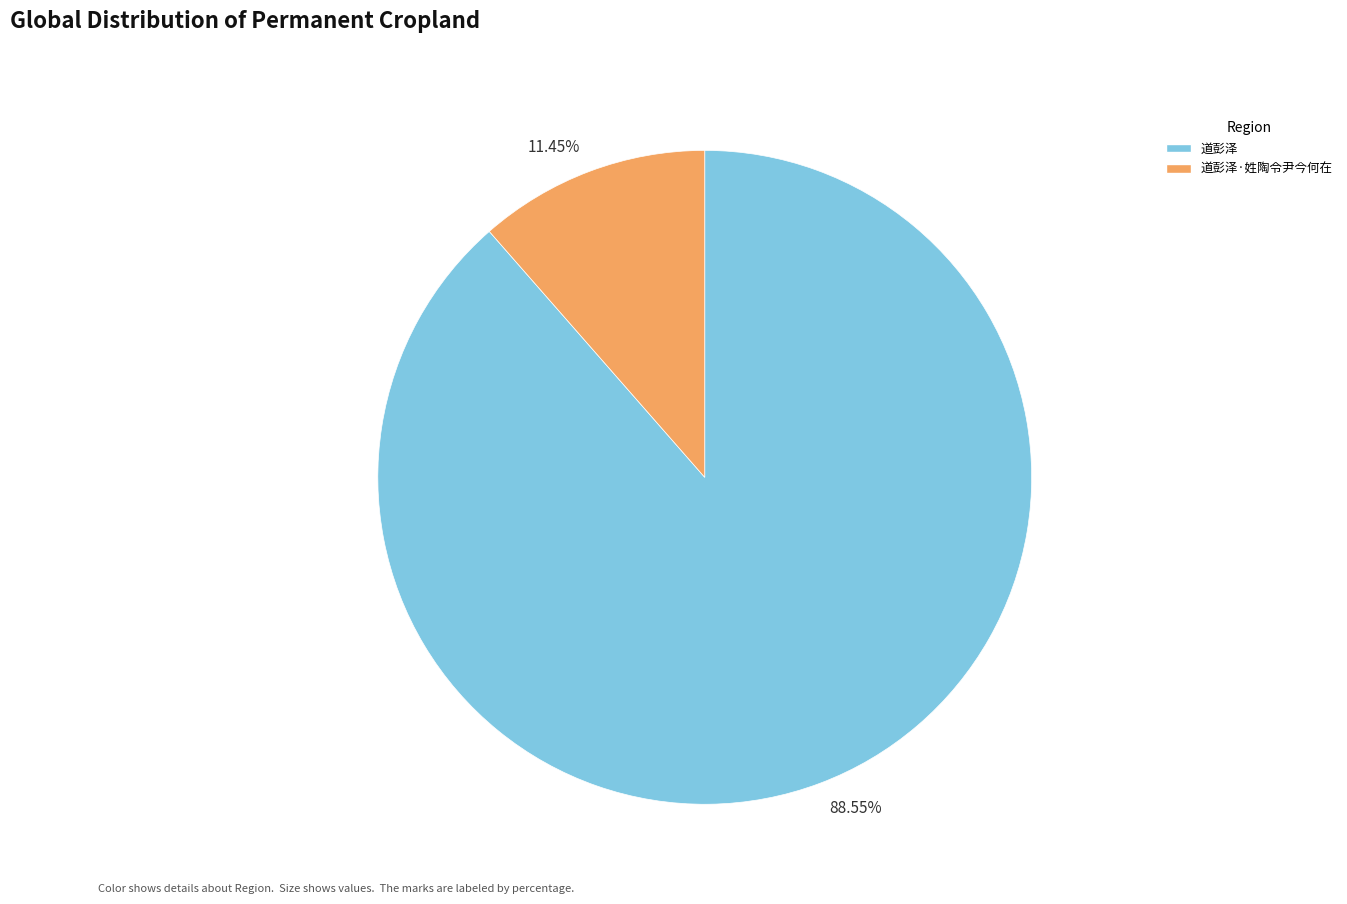

Which has a higher value, 道彭泽 or 道彭泽·姓陶令尹今何在?

道彭泽